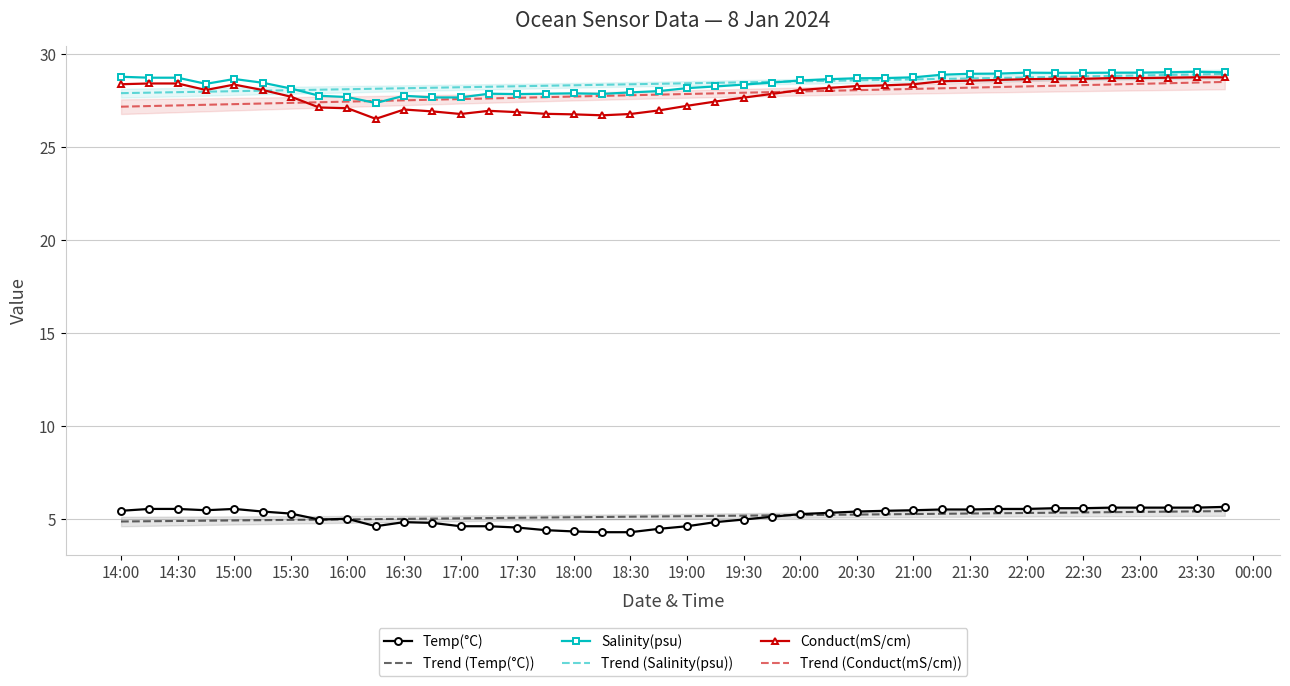

What is the lowest value of the Trend (Salinity(psu)) series?

27.9